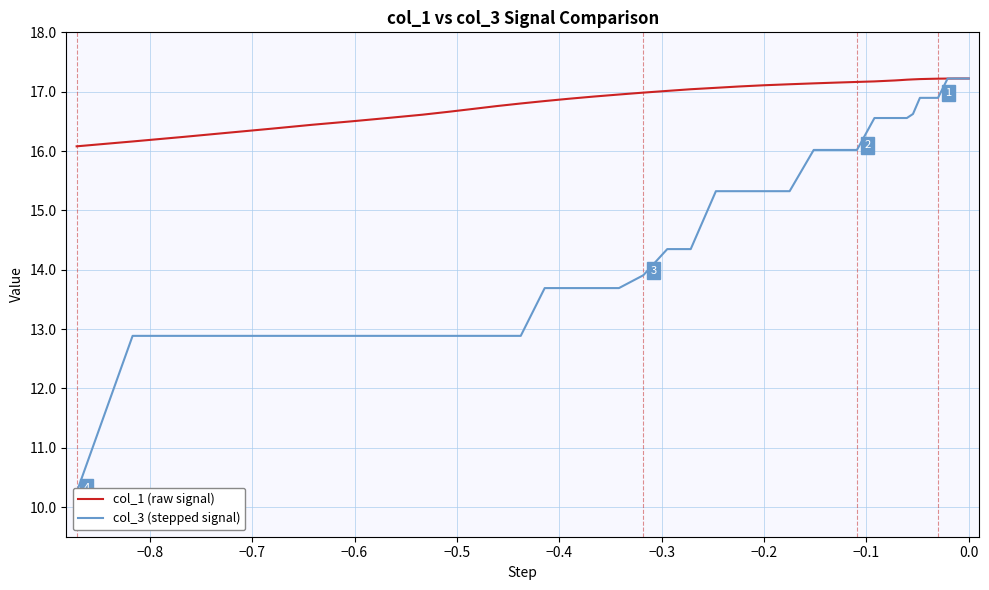

What is the average value of the col_3 (stepped signal) series?

14.8